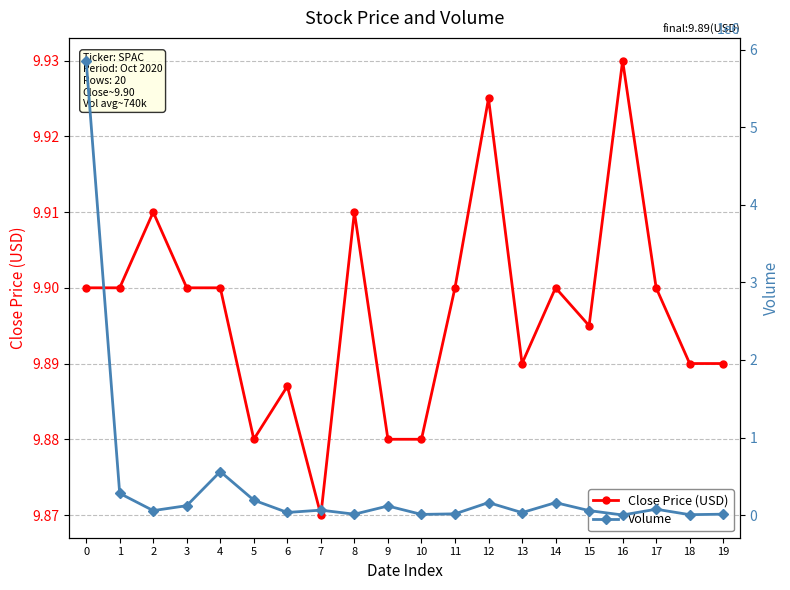

Count the number of data series in this chart.

2